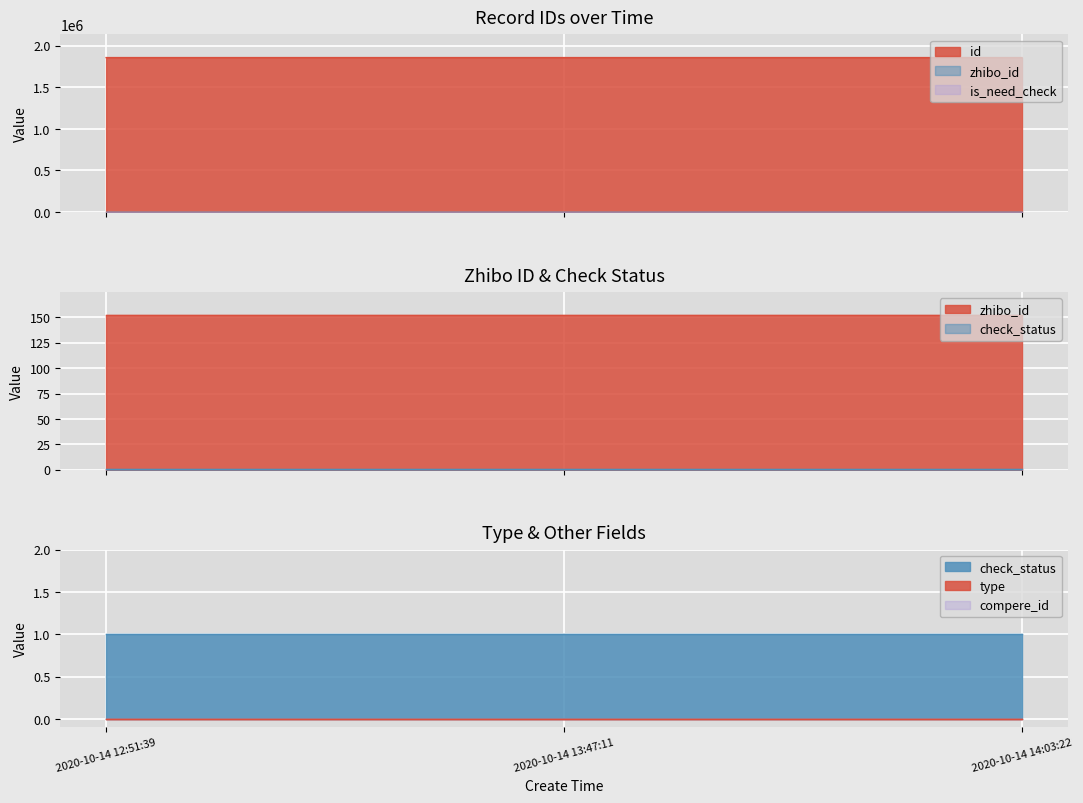

At which category is the sum across all series the highest?

2020-10-14 14:03:22